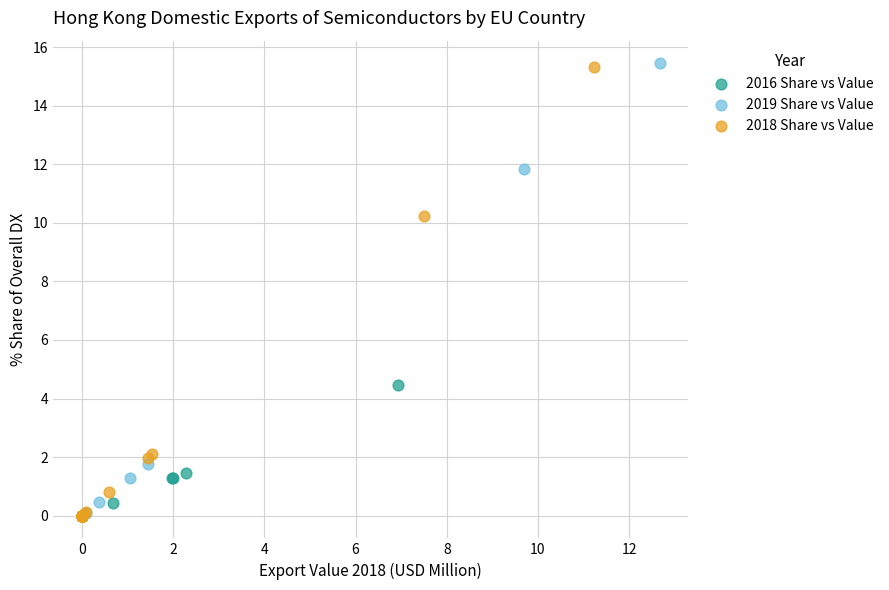

Which series has the widest spread of Y values?

2019 Share vs Value